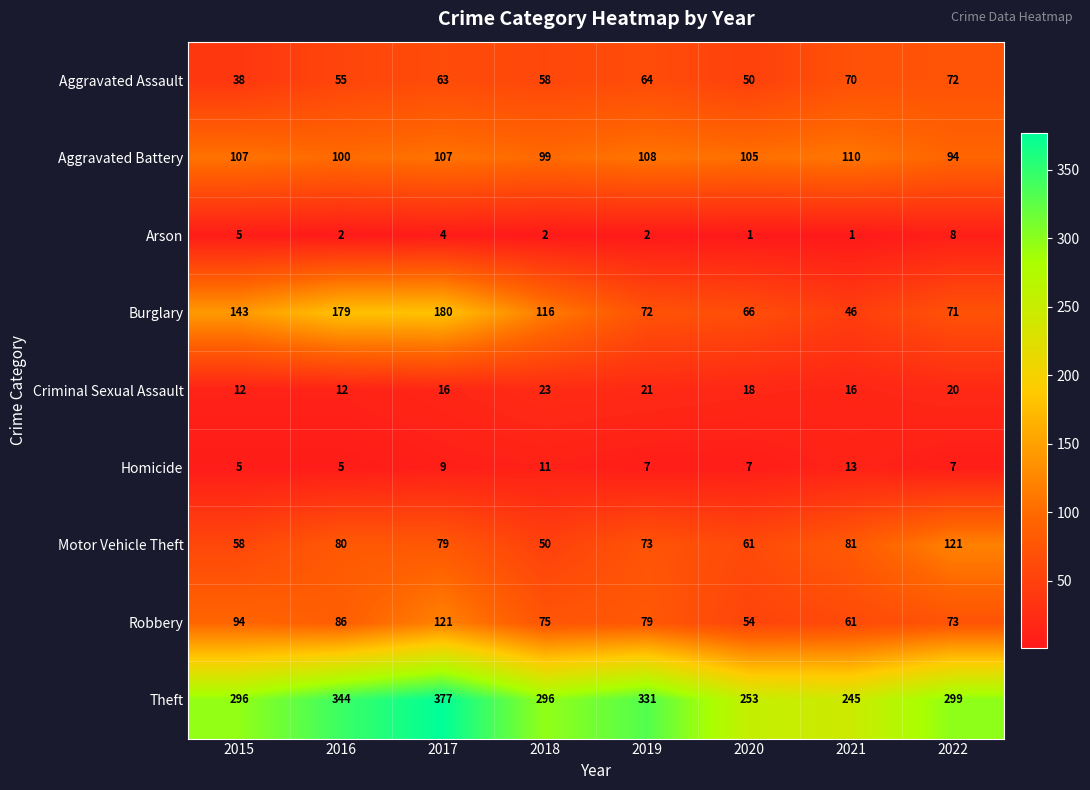

Where is Aggravated Assault nearest to the value 55?

2016